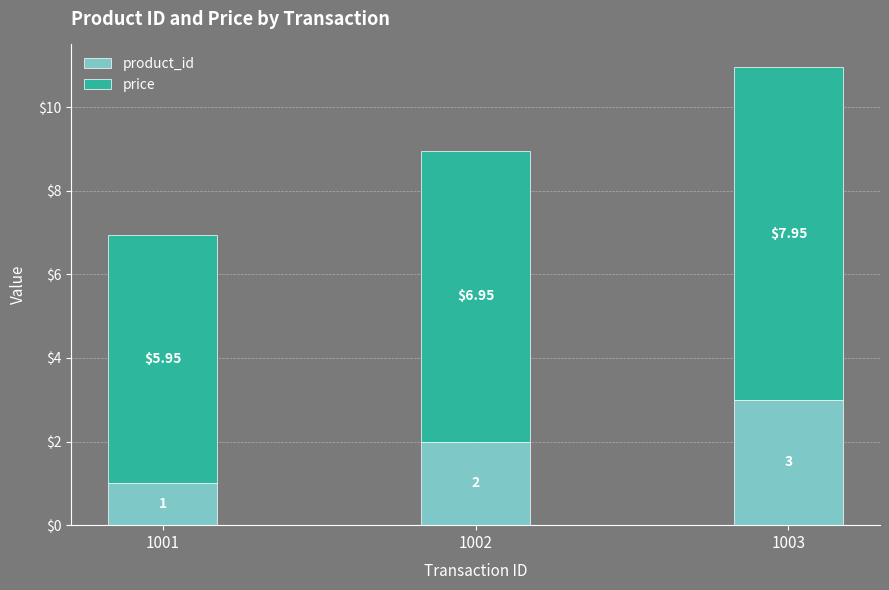

What is the difference between the second highest and minimum values in the product_id series?

1.0